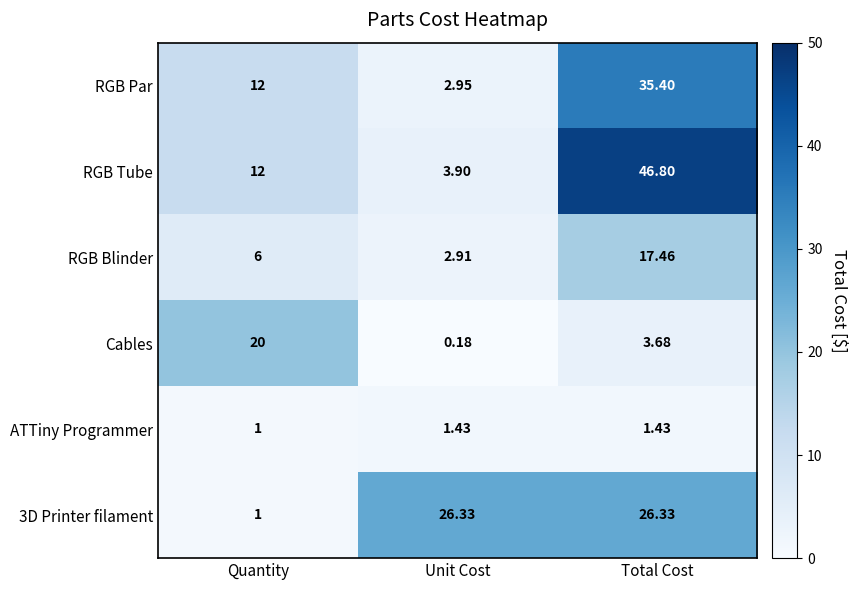

Where is RGB Par nearest to the value 19?

Quantity